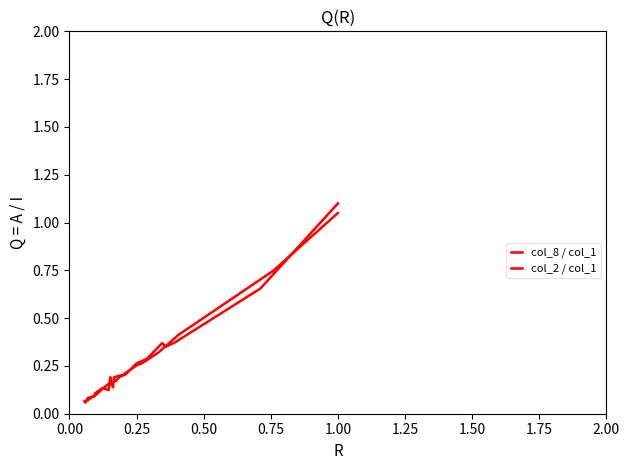

True or false: col_8 / col_1 has more than 0 points higher than both neighbors.

True